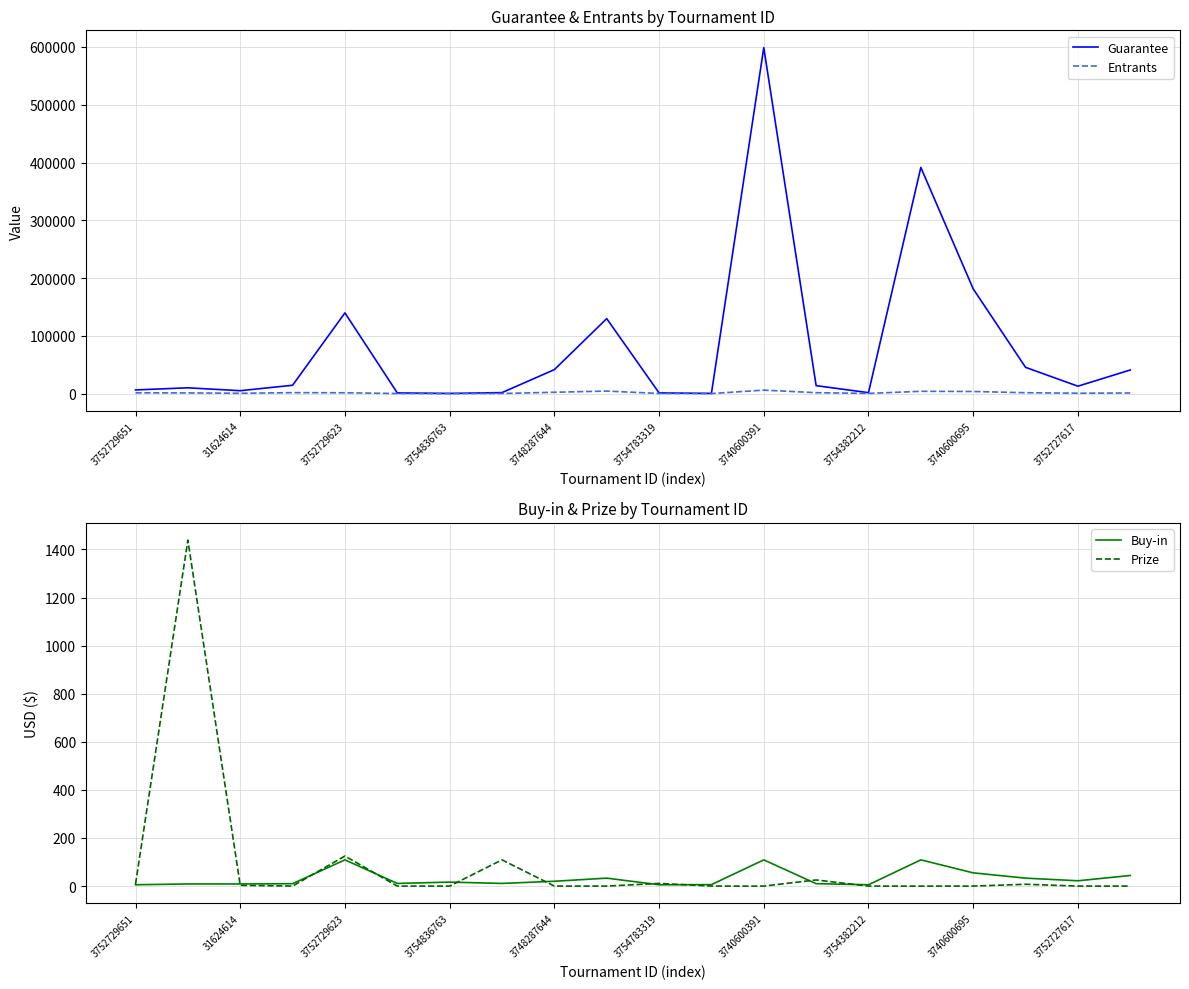

Where is Prize nearest to the value 719?

3752729623